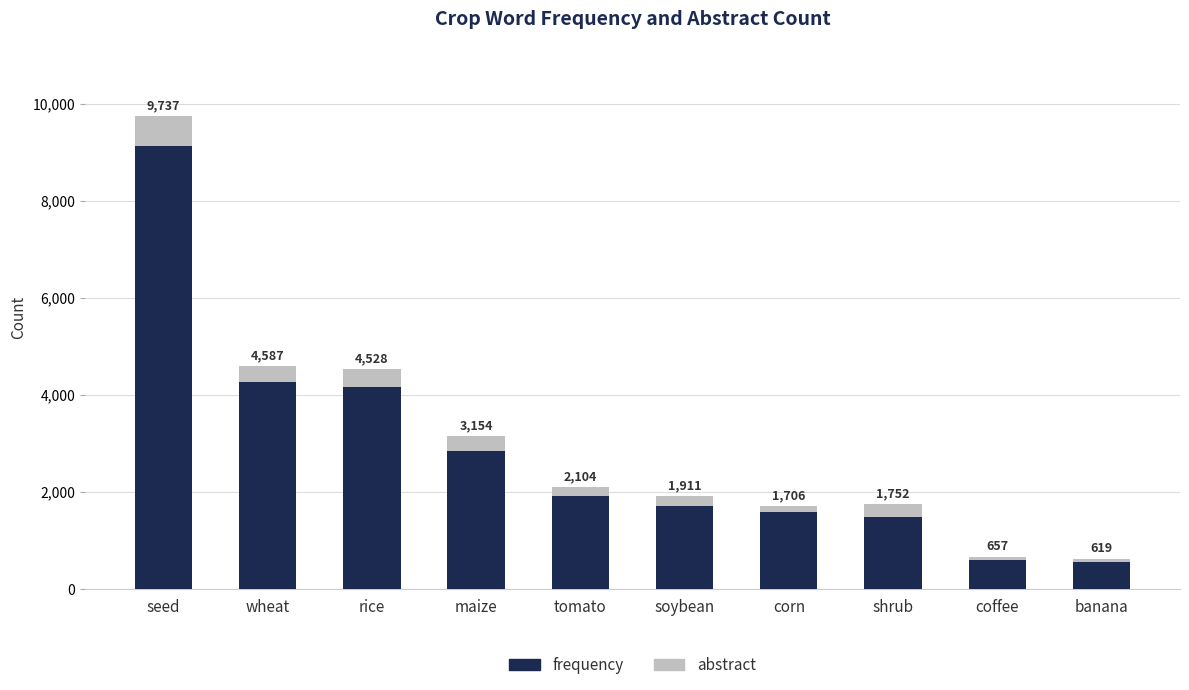

What are all the series names shown in the legend?

frequency, abstract